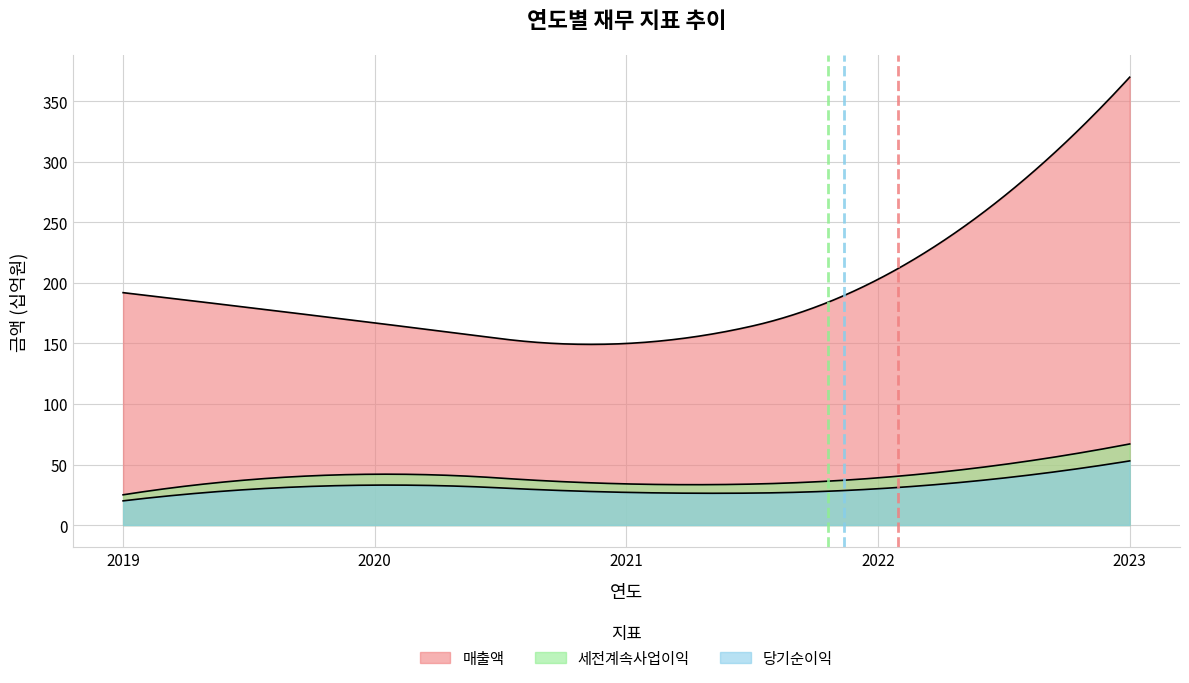

What value does the 당기순이익 series have at 2023?

53